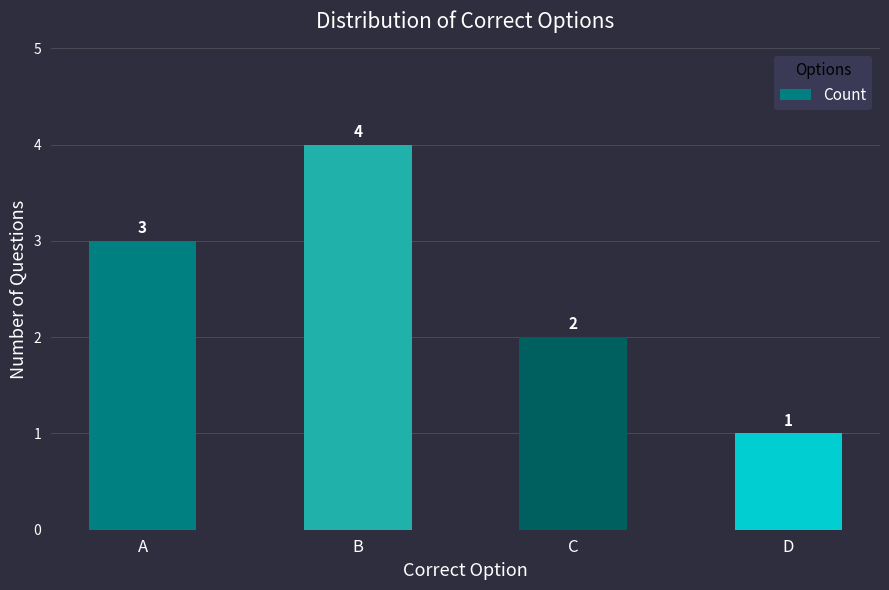

Rank the categories by value from lowest to highest.

D, C, A, B